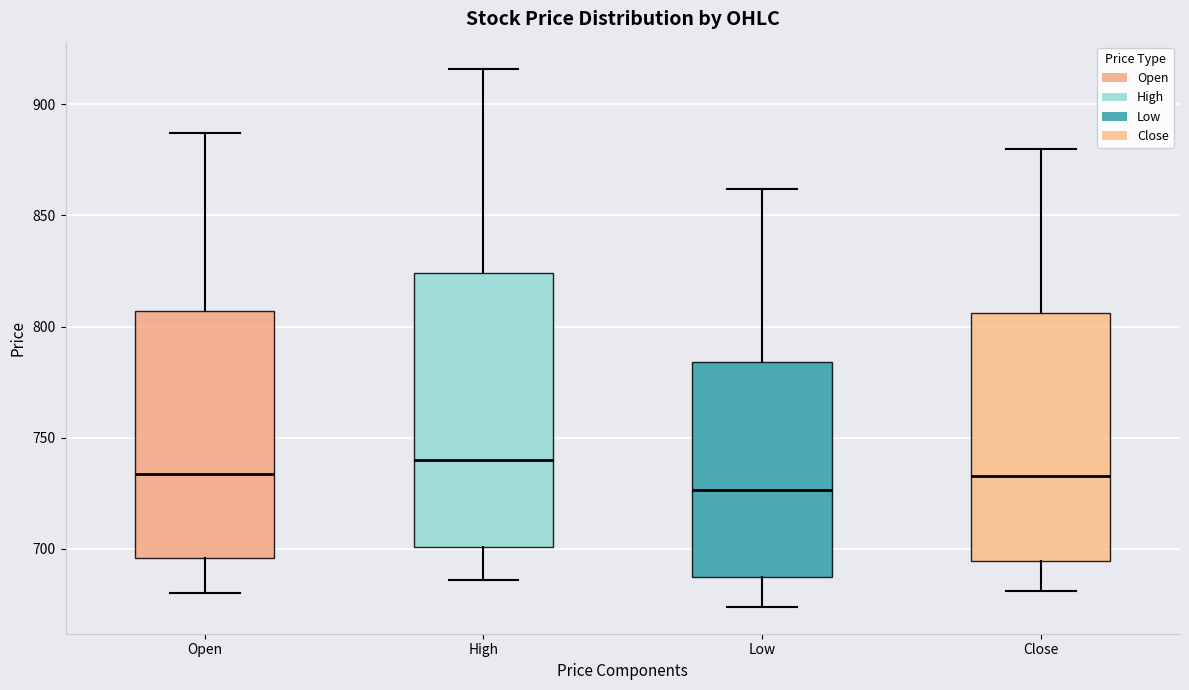

Where does the lower whisker of the box for Open end on the y-axis? The values are not printed on the chart, so give them approximately, as read against the axis.

680